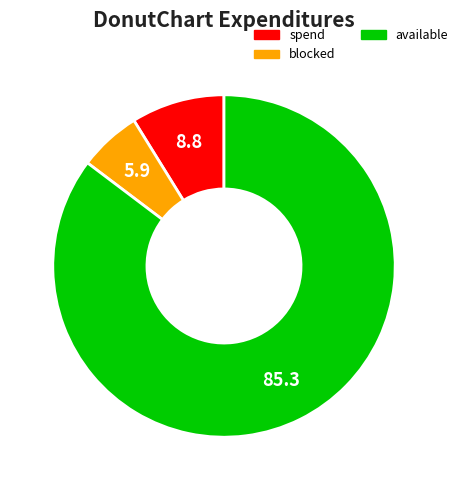

Does any single category account for the majority?

Yes